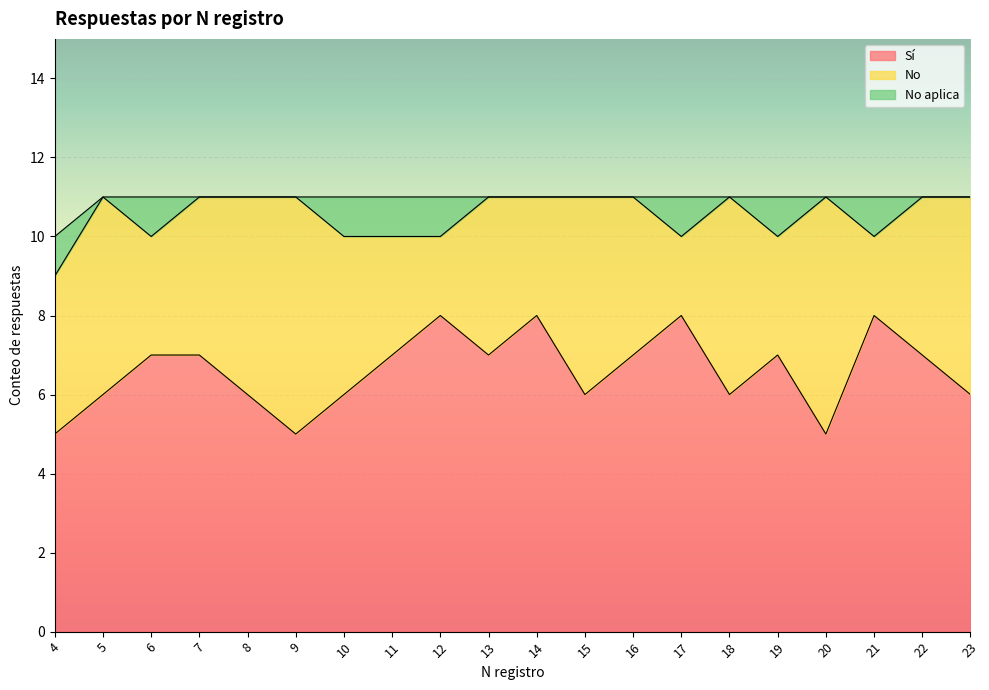

Reading left to right, transcribe all the data shown in this chart.

Sí: 5	6	7	7	6	5	6	7	8	7	8	6	7	8	6	7	5	8	7	6
No: 4	5	3	4	5	6	4	3	2	4	3	5	4	2	5	3	6	2	4	5
No aplica: 1	0	1	0	0	0	1	1	1	0	0	0	0	1	0	1	0	1	0	0